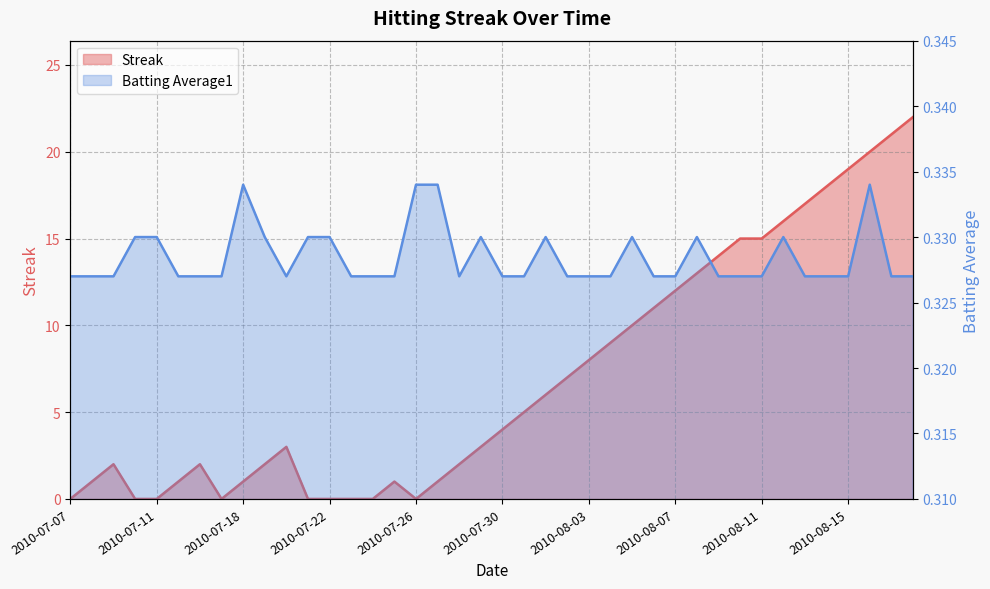

What is the spread (max minus min) of values at 2010-07-18?

0.7